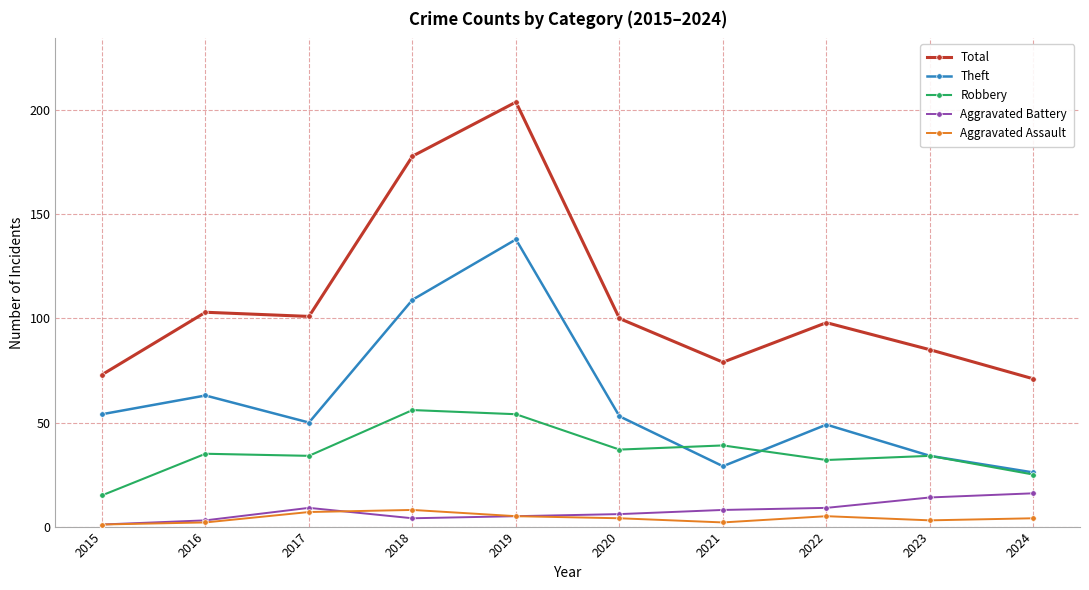

True or false: Total has a value of 322 at 2019.

False